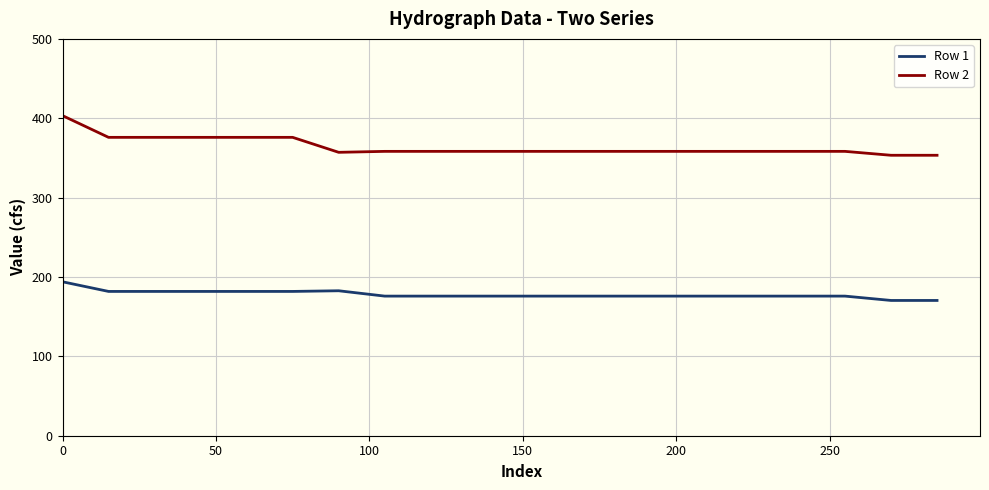

Which series has the largest total across all categories?

Row 2